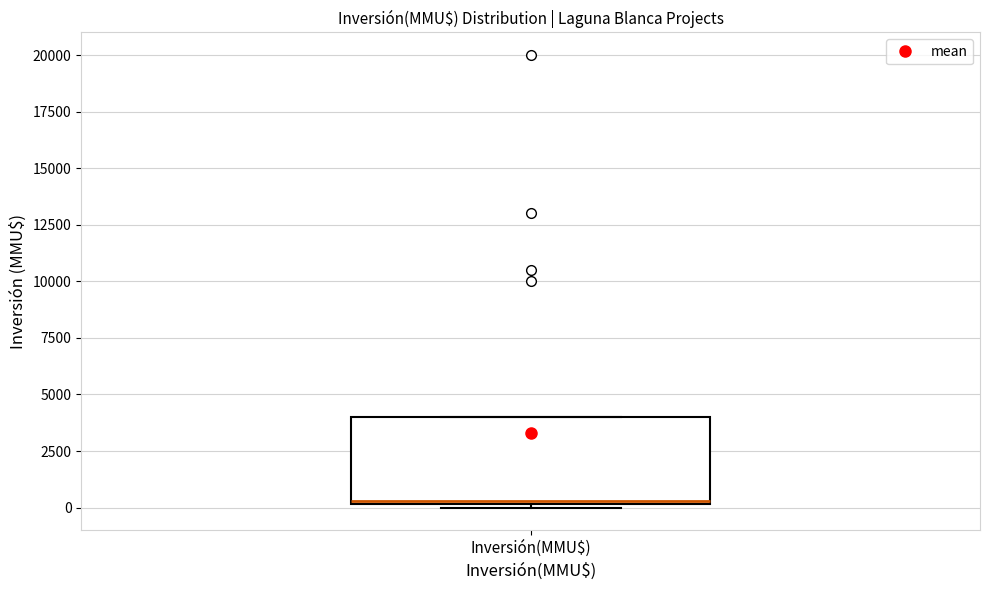

Transcribe this box plot: give where the median line is, the range the box spans, and where the two whiskers end, as read against the y-axis. The values are not printed on the chart, so give them approximately, as read against the axis.

median 500, box 0 to 4000, whiskers 0 (just below the box's lower edge) to 4000